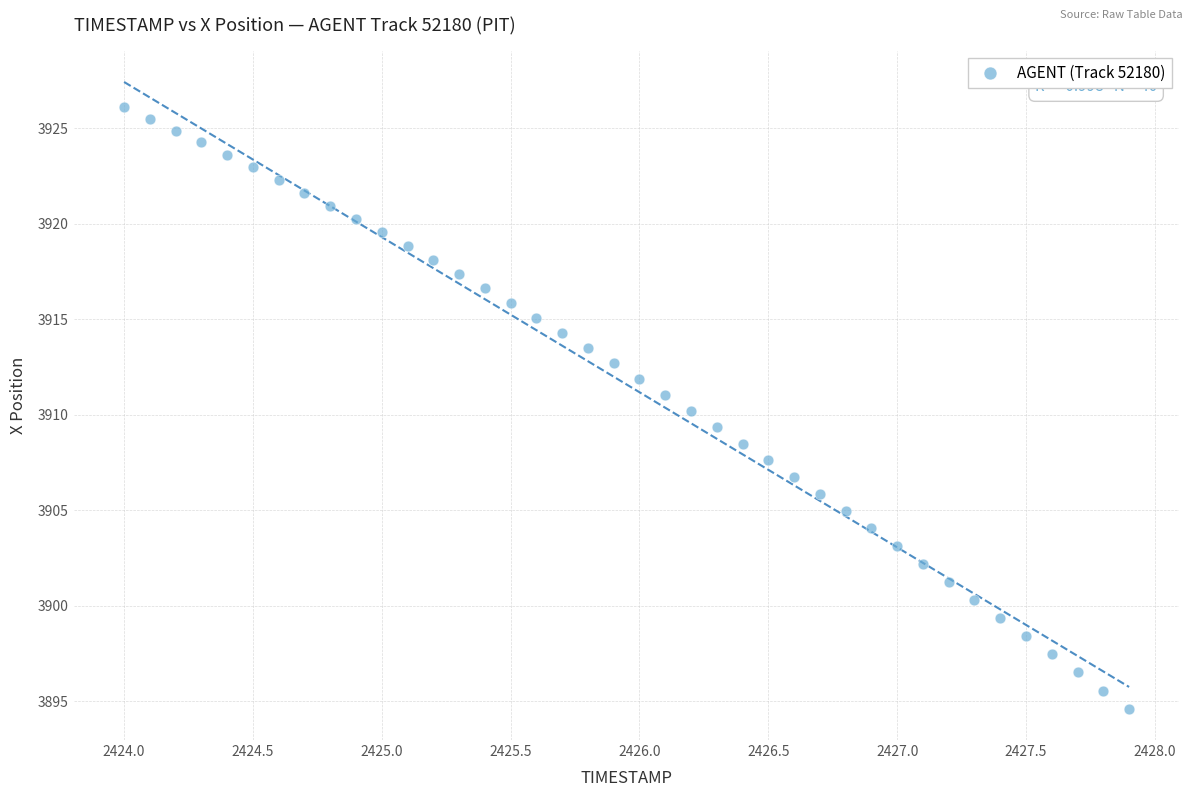

What is the range of Y values (max minus min)?

31.5